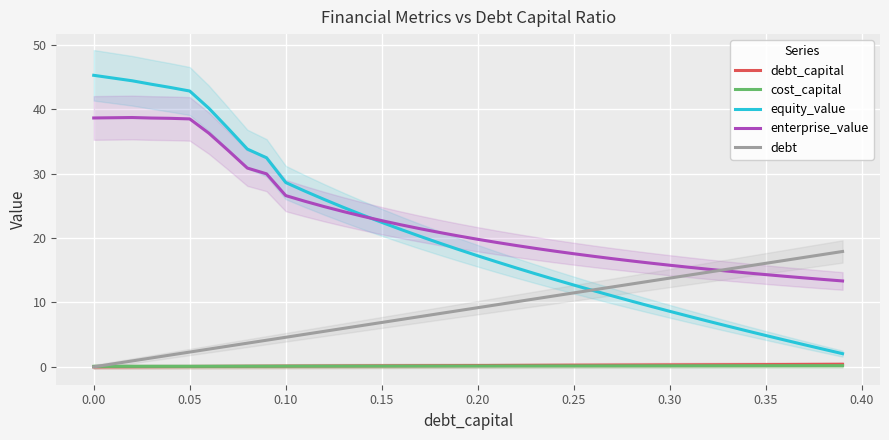

Which series has the largest total across all categories?

enterprise_value